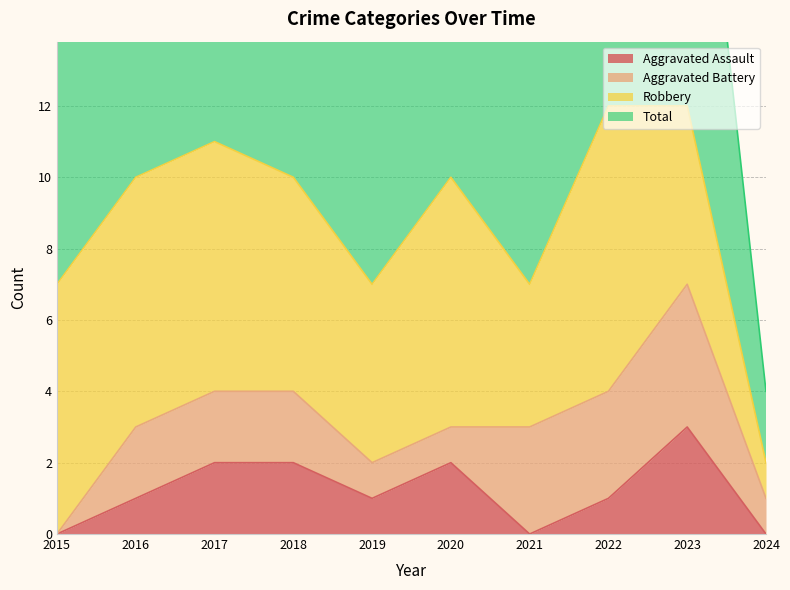

The value of Total at 2019 is 11. True or false?

False